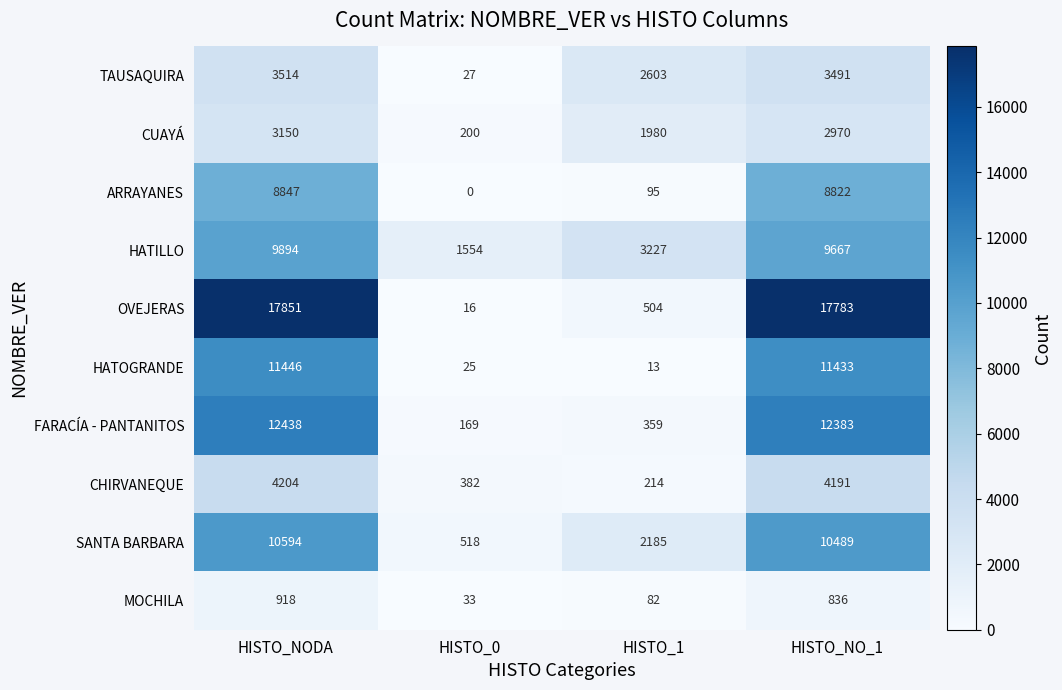

The value of CHIRVANEQUE at HISTO_1 is 314. True or false?

False